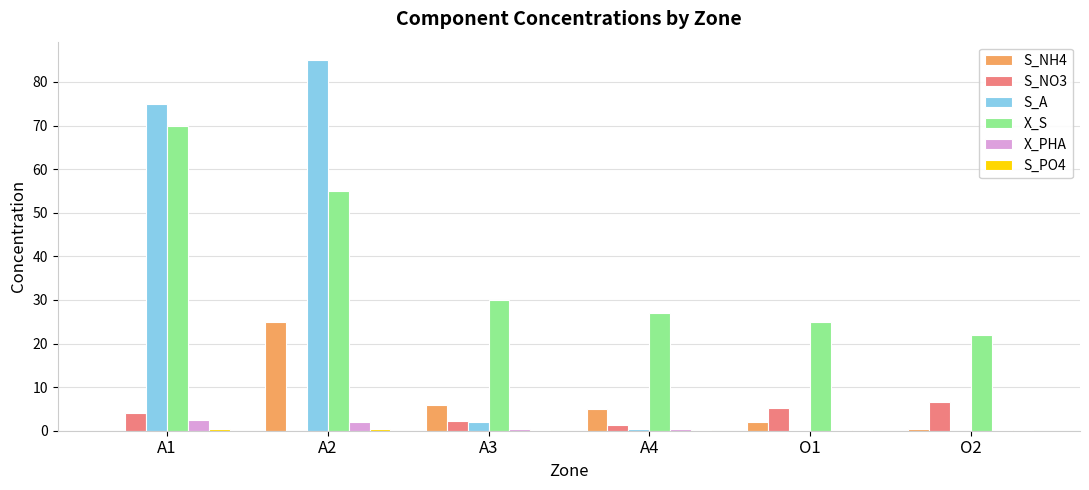

Which category has the highest value across all series?

A2